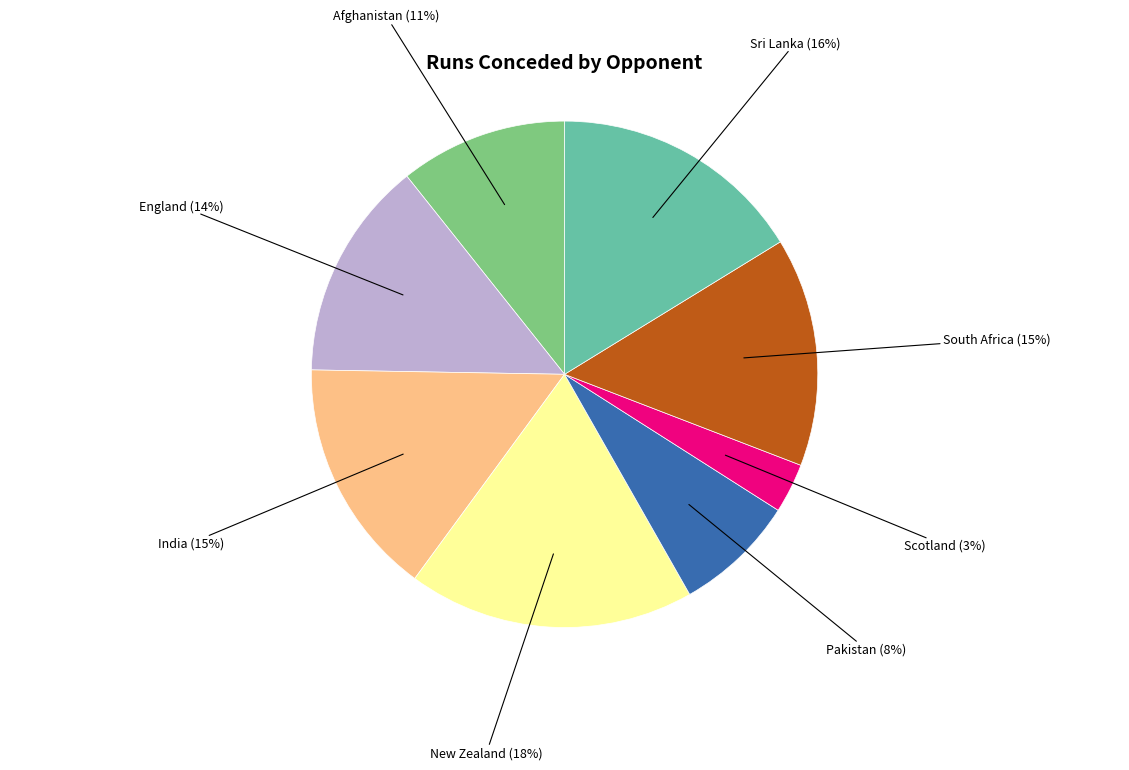

To the nearest percent, what portion does Scotland represent?

3%